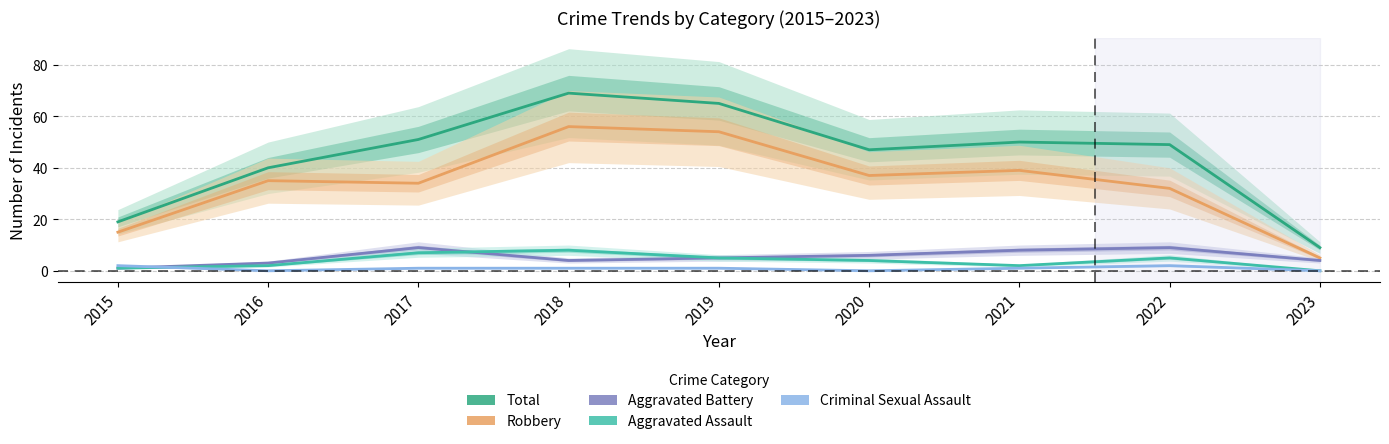

Reading left to right, transcribe all the data shown in this chart.

Total: 19	40	51	69	65	47	50	49	9
Robbery: 15	35	34	56	54	37	39	32	5
Aggravated Battery: 1	3	9	4	5	6	8	9	4
Aggravated Assault: 1	2	7	8	5	4	2	5	0
Criminal Sexual Assault: 2	0	1	1	1	0	1	2	0